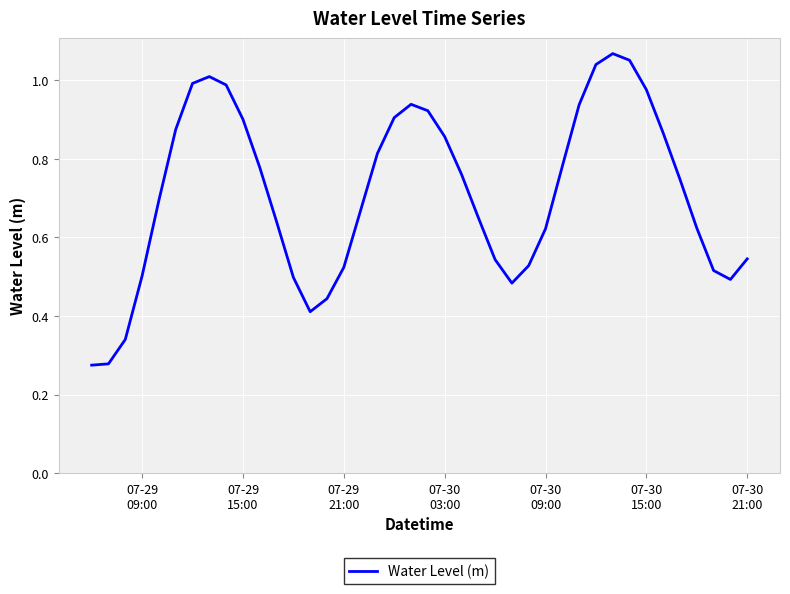

How many series are shown in this chart?

1